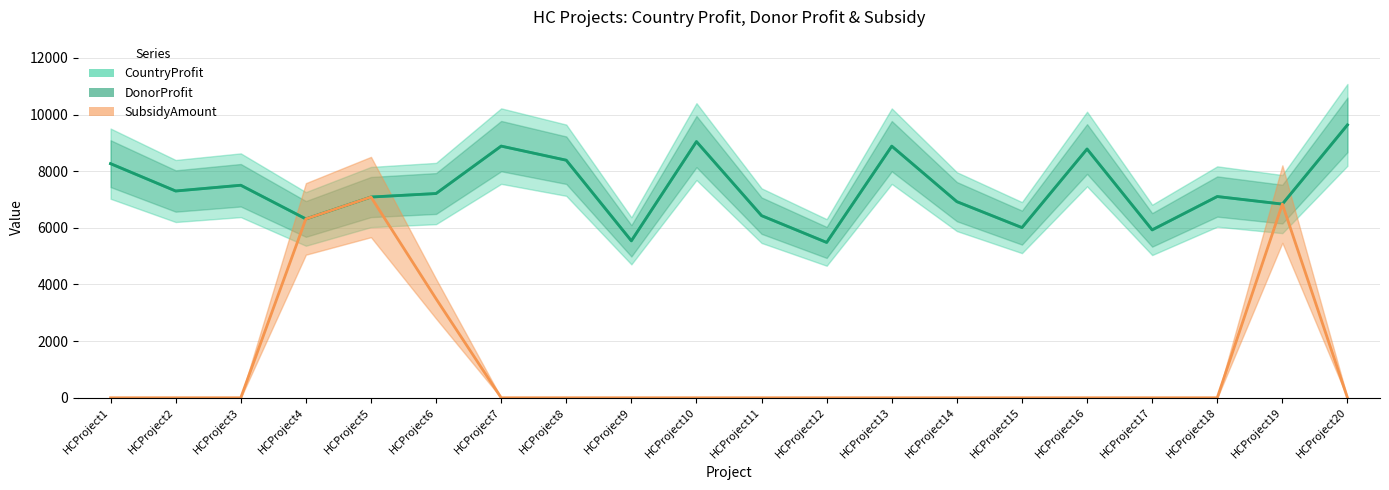

Rank the categories by CountryProfit value from lowest to highest.

HCProject12, HCProject9, HCProject17, HCProject15, HCProject4, HCProject11, HCProject19, HCProject14, HCProject5, HCProject18, HCProject6, HCProject2, HCProject3, HCProject1, HCProject8, HCProject16, HCProject13, HCProject7, HCProject10, HCProject20